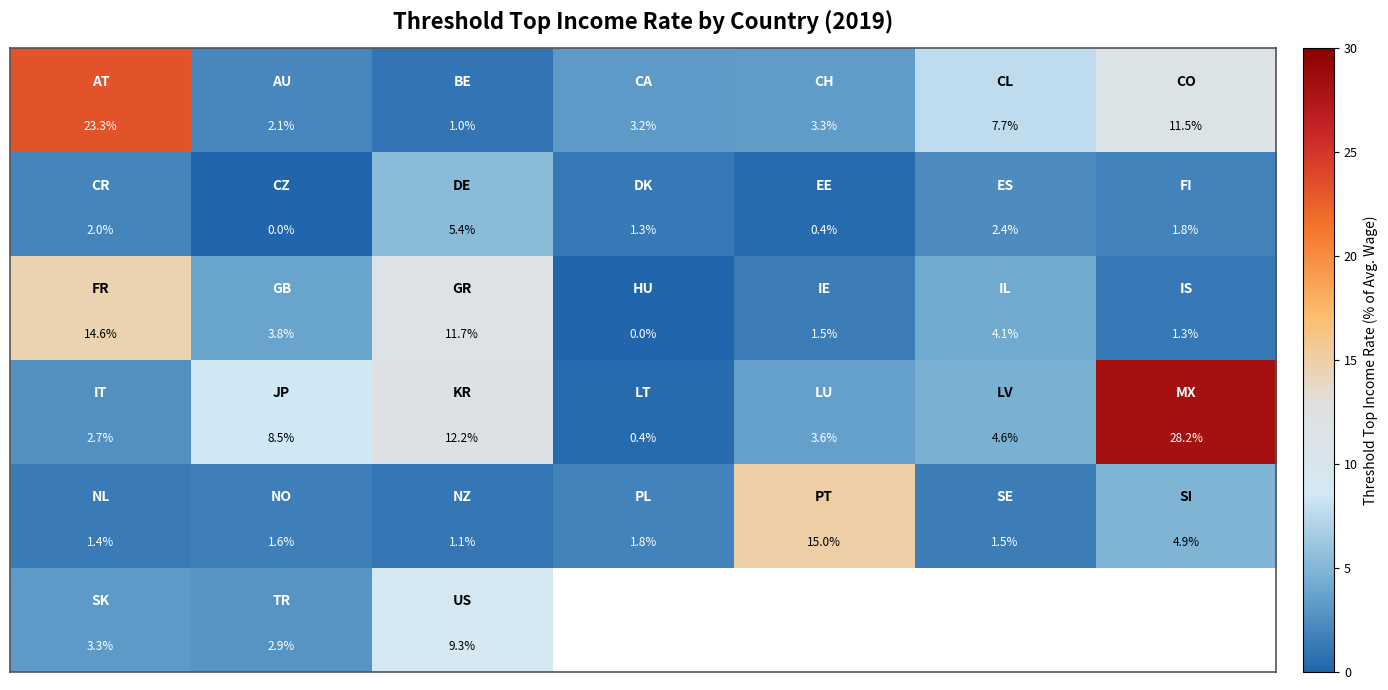

At how many categories does at least one series exceed 0?

7